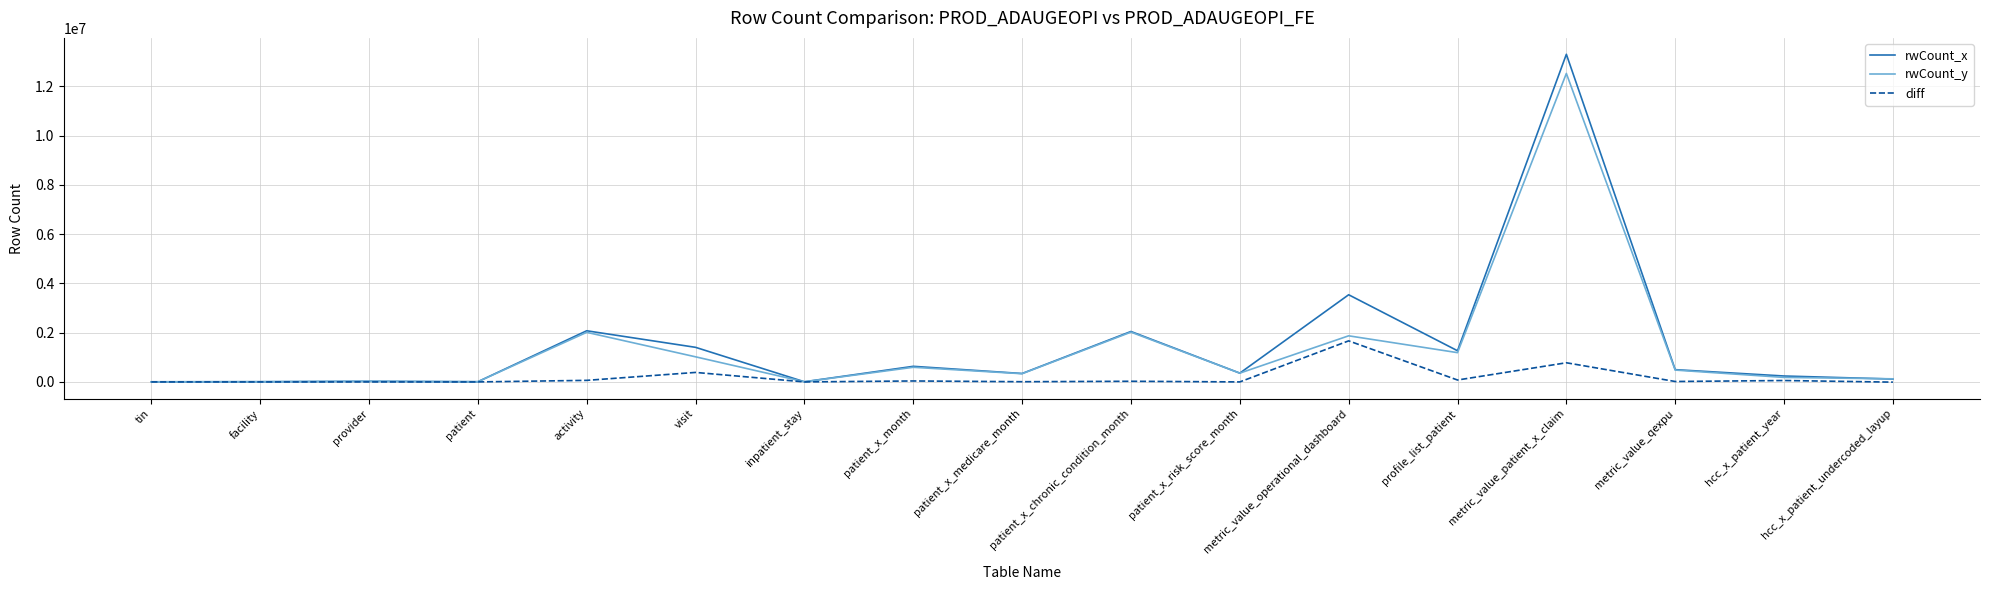

Where does the rwCount_x series first go above 356499?

activity